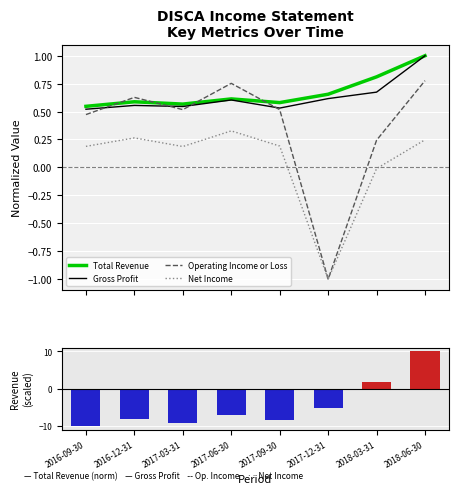

What is the maximum value for Operating Income or Loss?

0.8